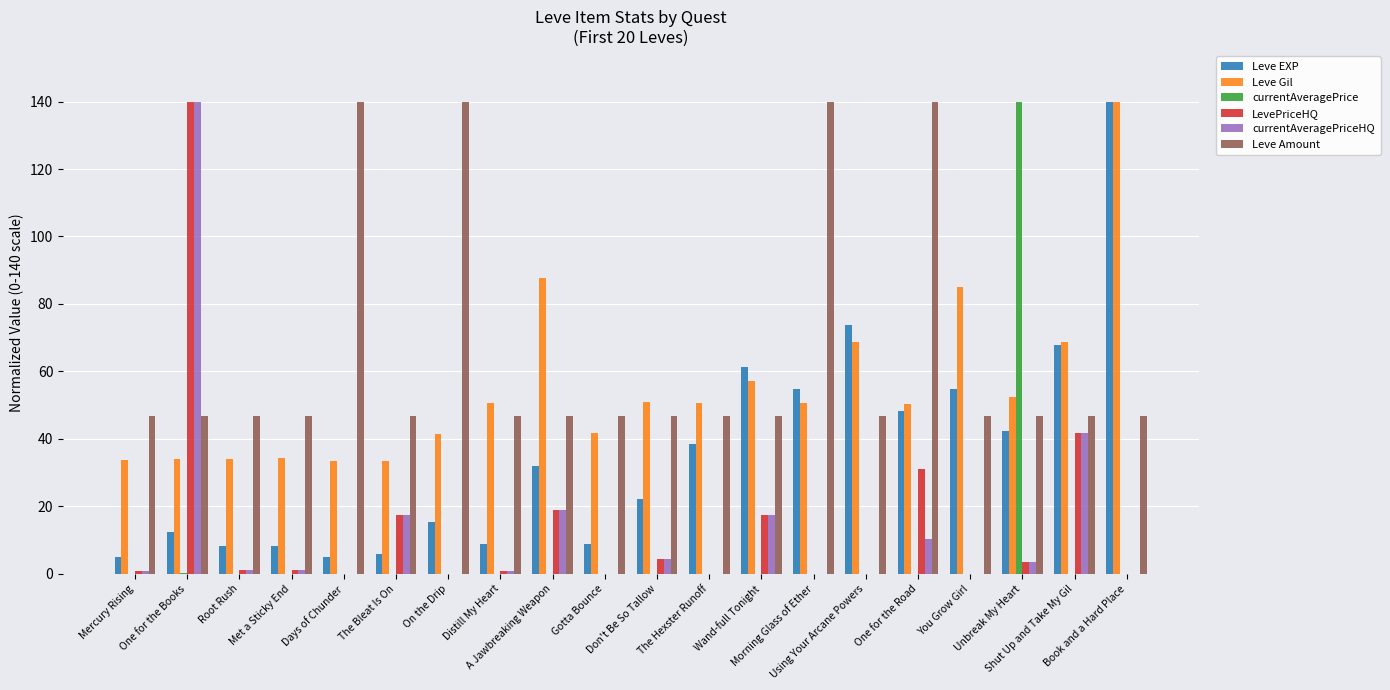

What is the sum of all Leve EXP values?

713.7